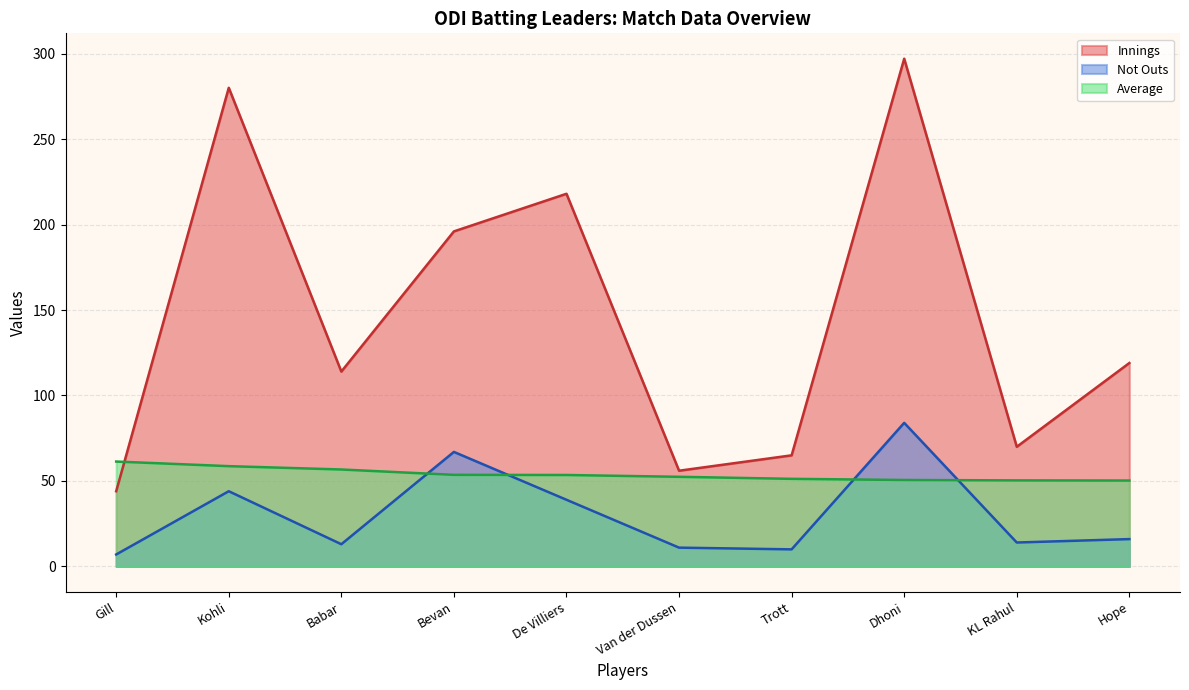

Is it true that Innings equals 218.0 at De Villiers?

True